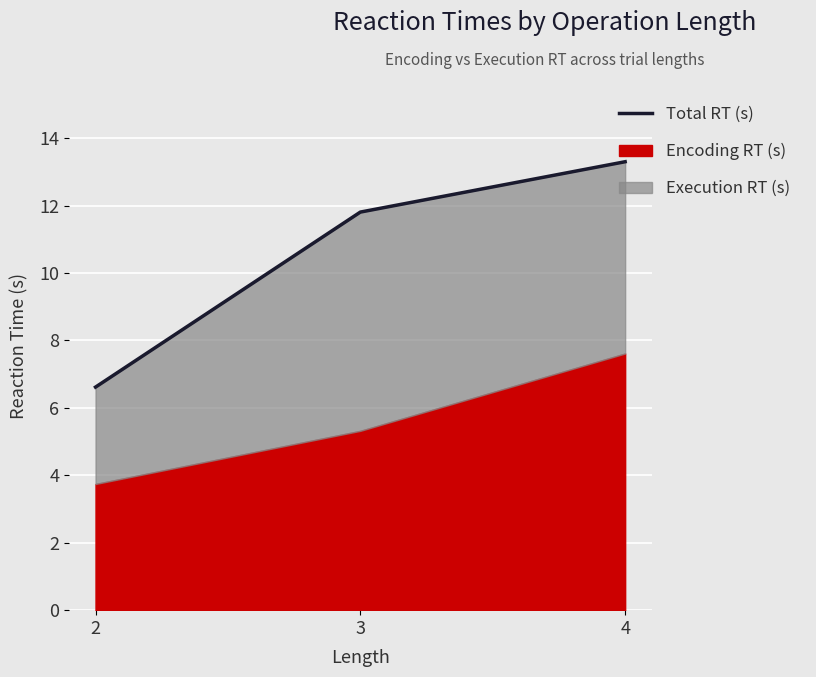

How many values are below 11?

1